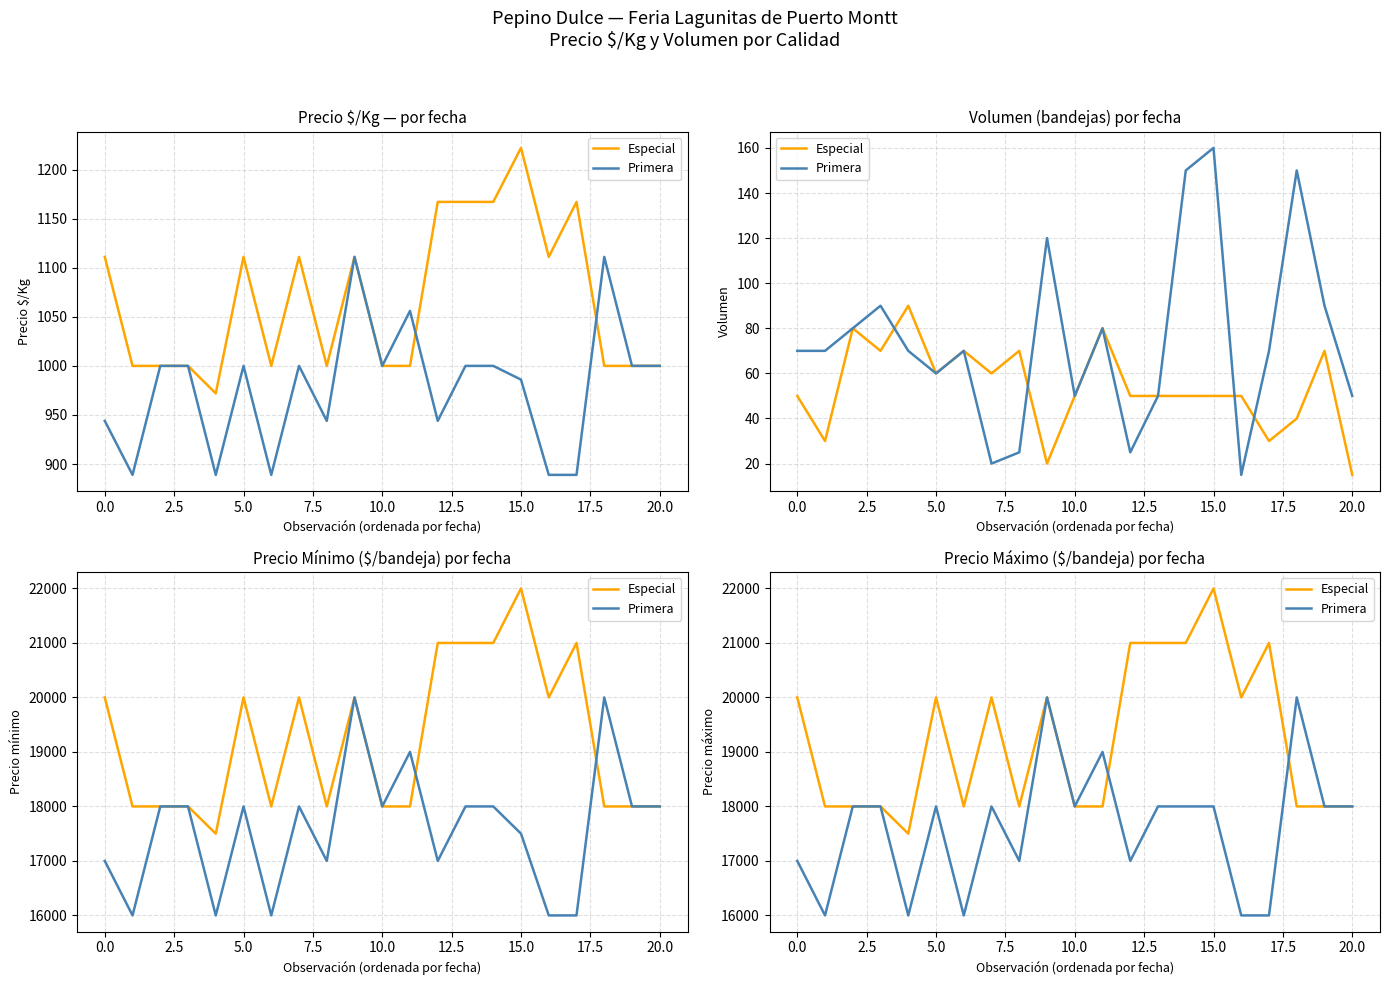

List the series in order of their overall mean, highest first.

Especial, Primera